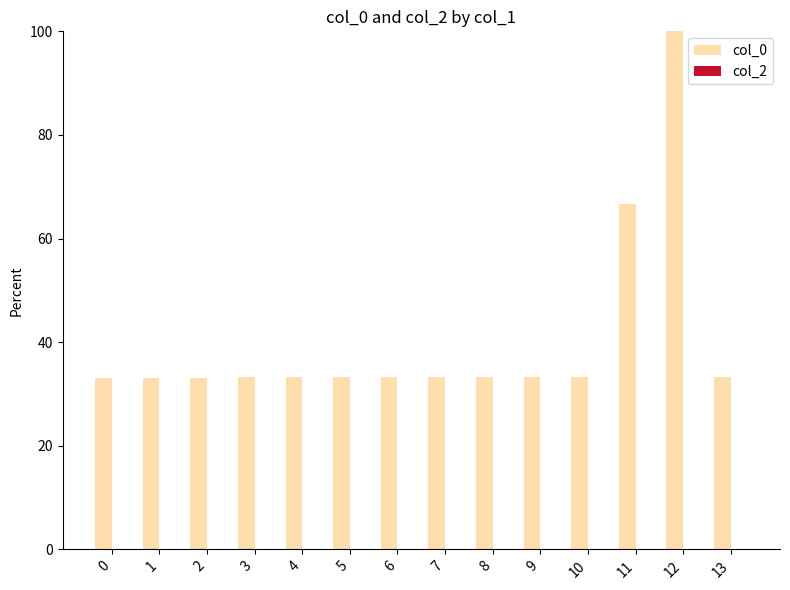

What is the difference between the maximum and minimum values?

66.9